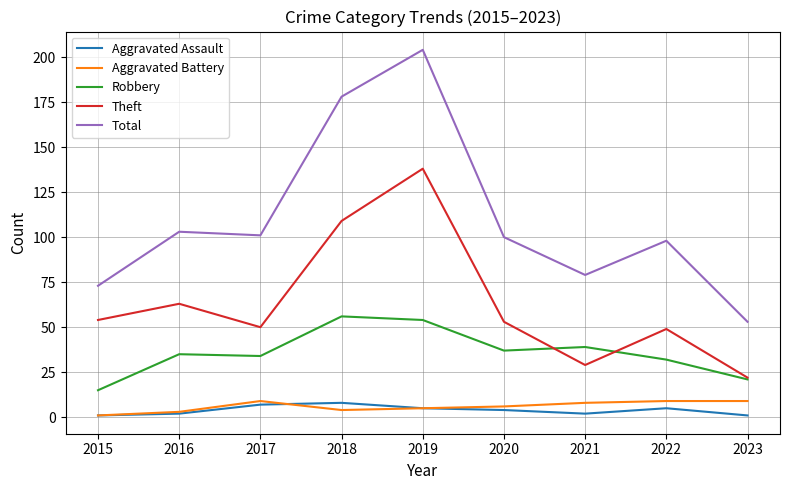

Is this an area chart (filled region under the line)?

No